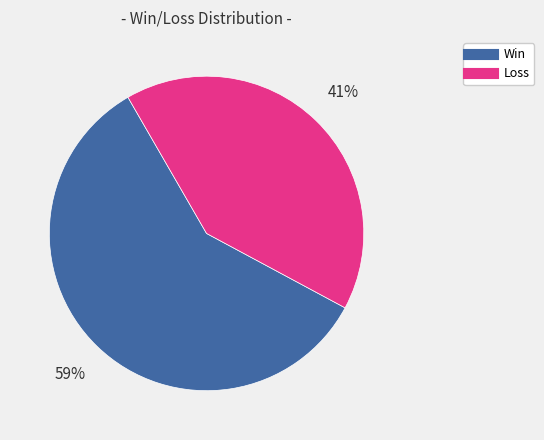

Is there a majority slice in this chart?

Yes